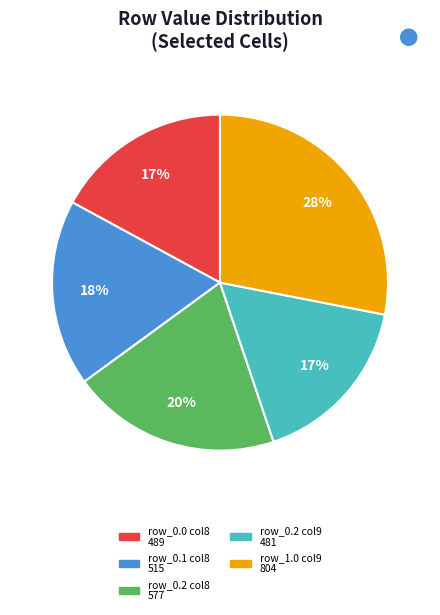

To the nearest percent, what is the difference between the largest and smallest slice percentages?

11%